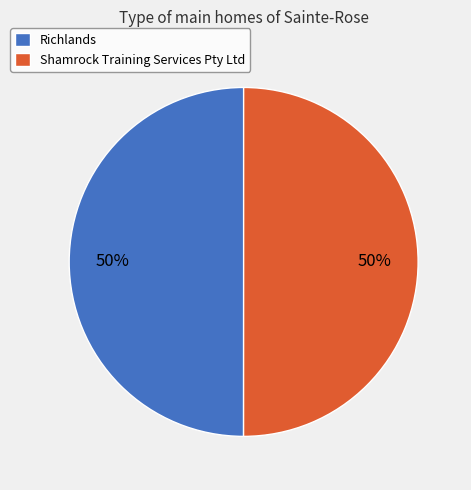

The Richlands slice represents 37% of the pie. True or false?

False